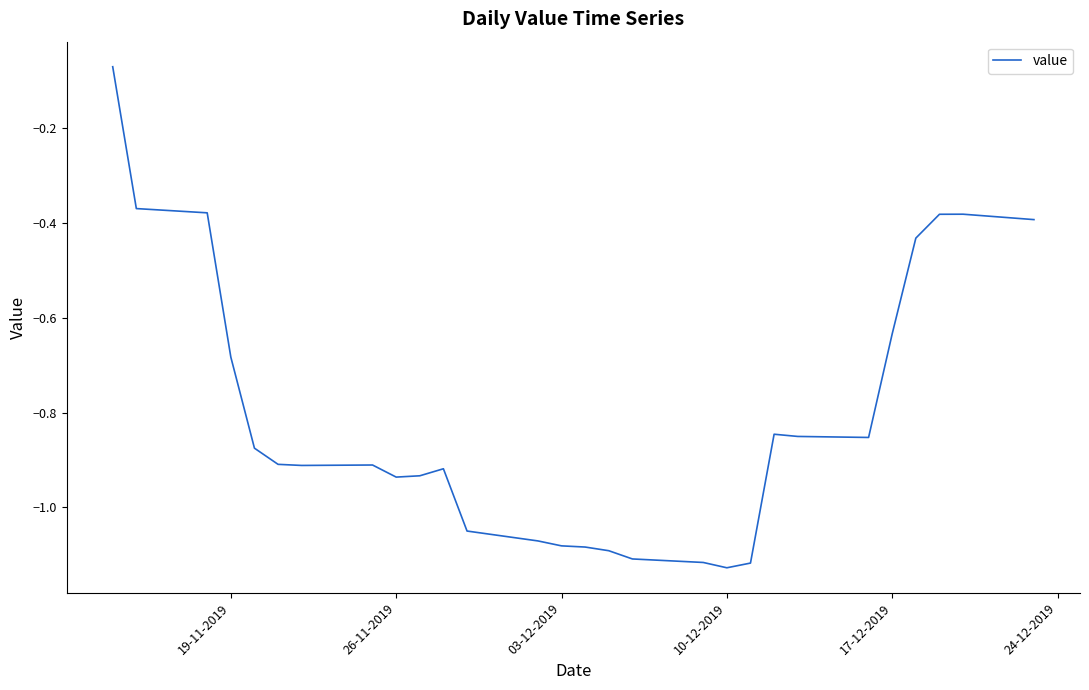

Count the number of categories in the chart.

28